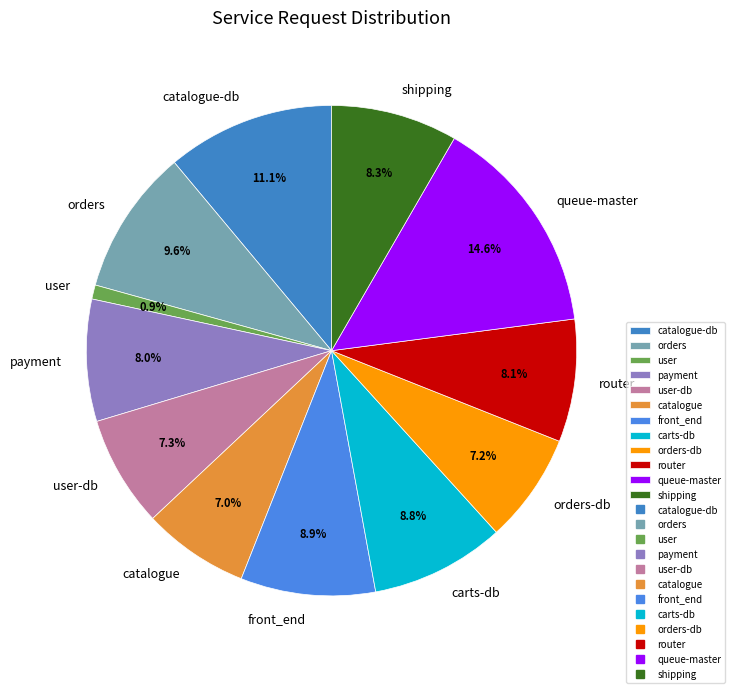

Is there a majority slice in this chart?

No